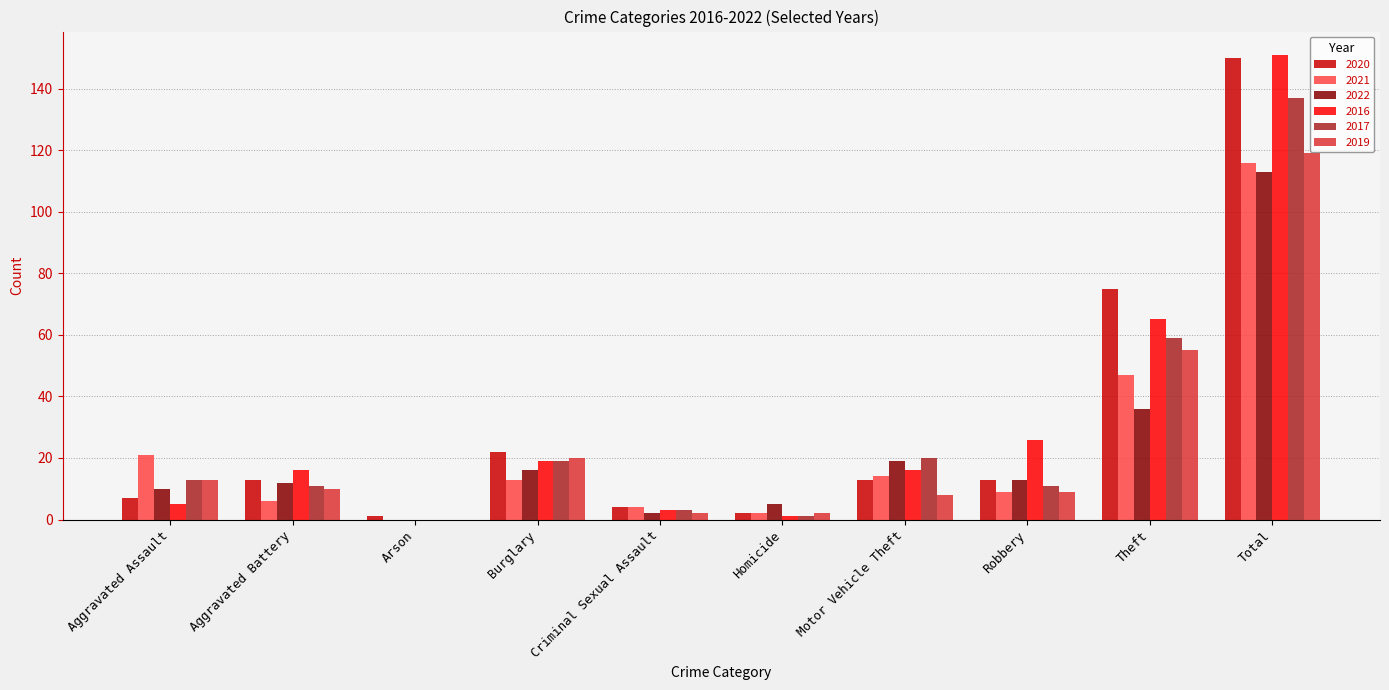

How many positive values does the 2016 series have?

9